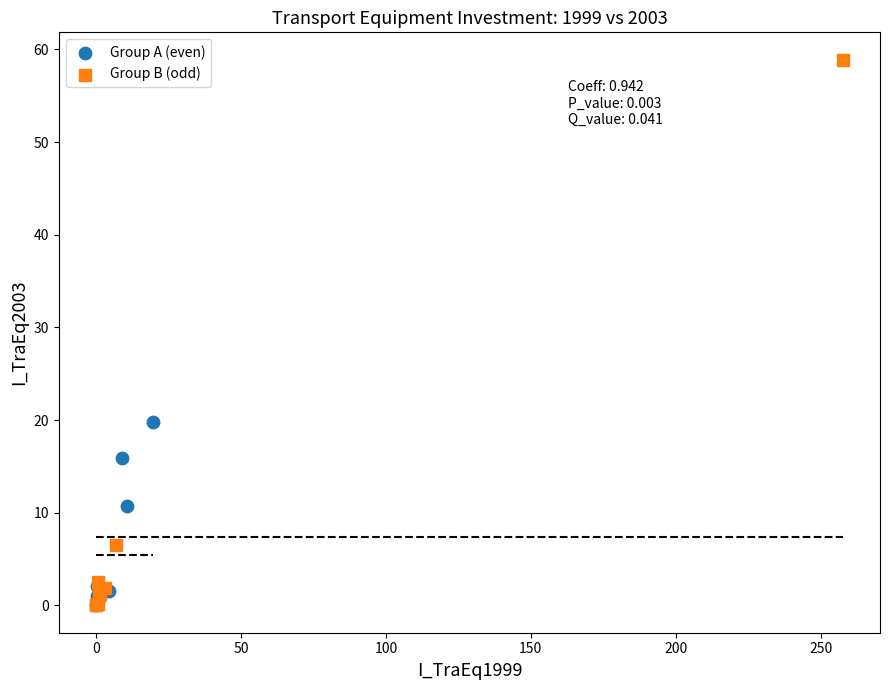

Which series has the widest spread of Y values?

Group B (odd)